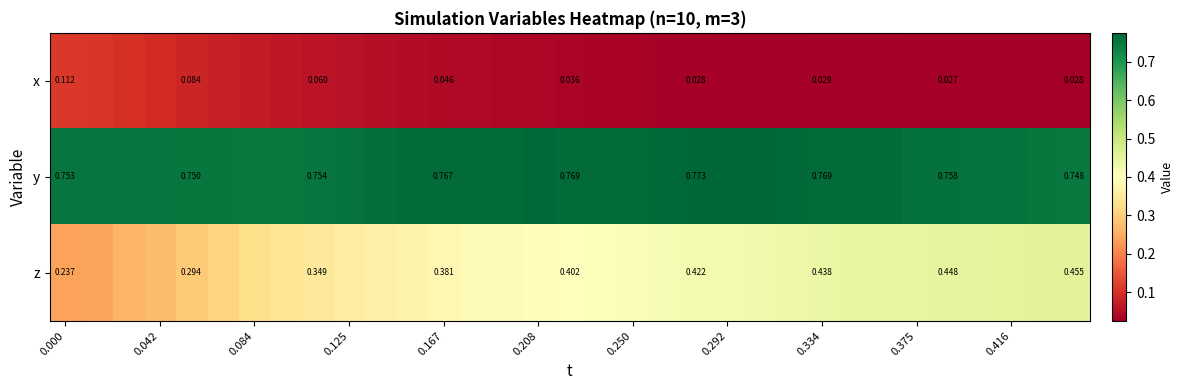

True or false: x has a value of 0.0 at 0.084.

False